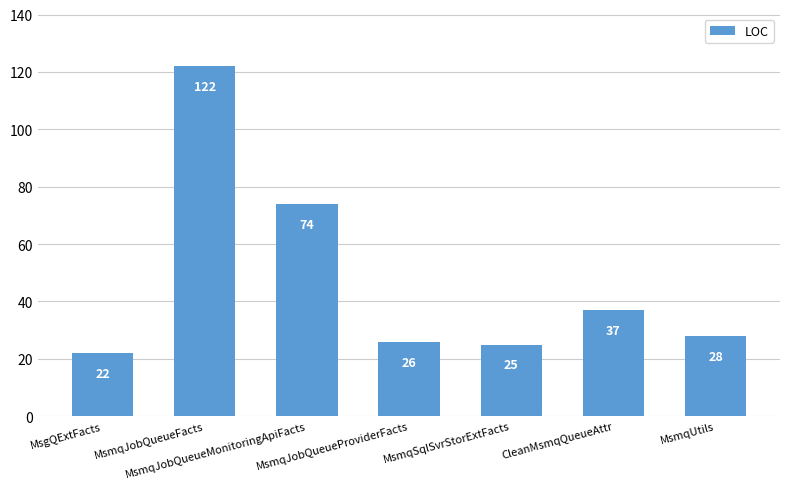

What is the label of the 7th bar from the left?

MsmqUtils